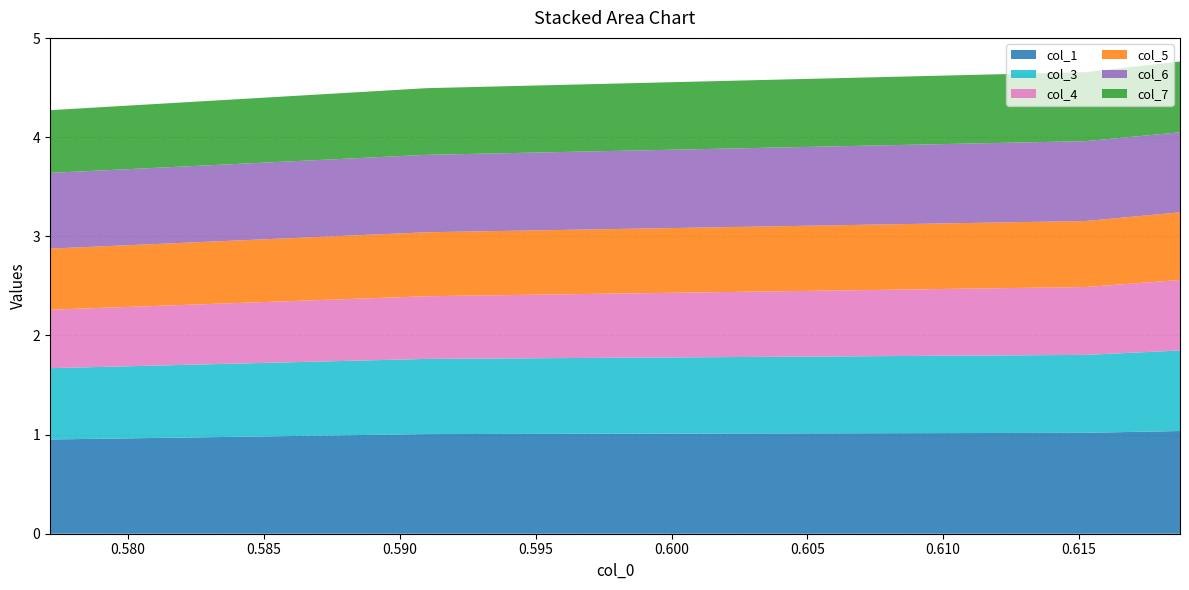

What is the highest value of the col_1 series?

1.0